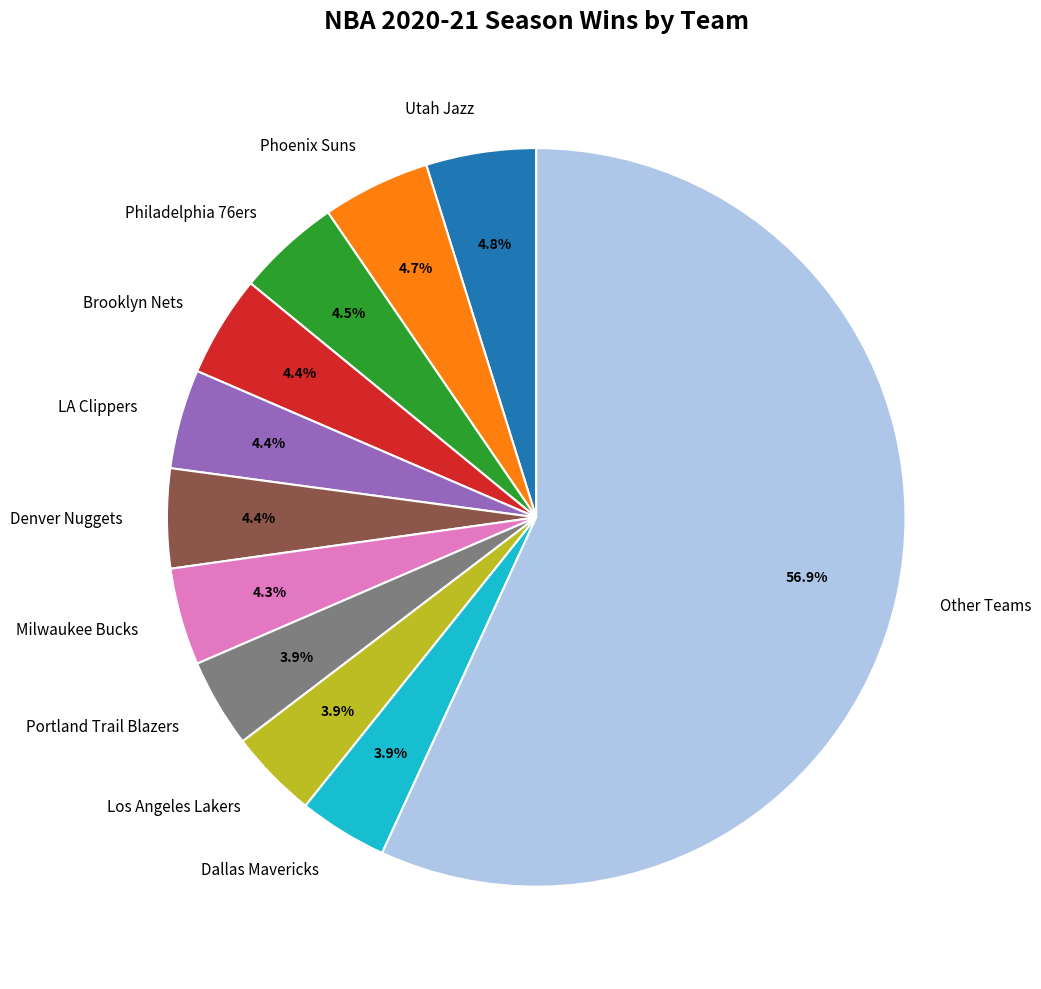

Is it true that Portland Trail Blazers is 4% of the pie?

True